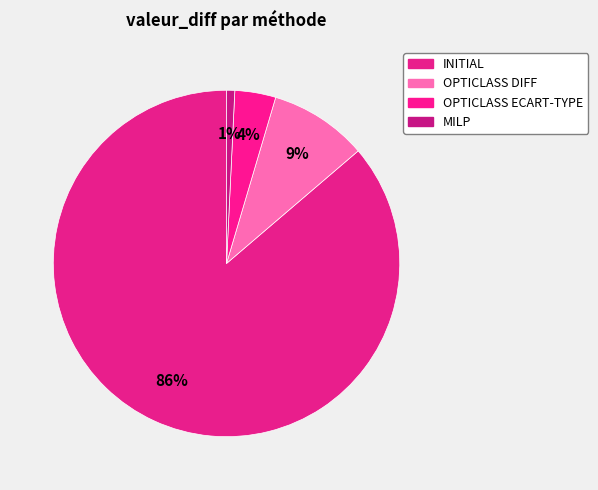

Count the number of slices in the pie.

4